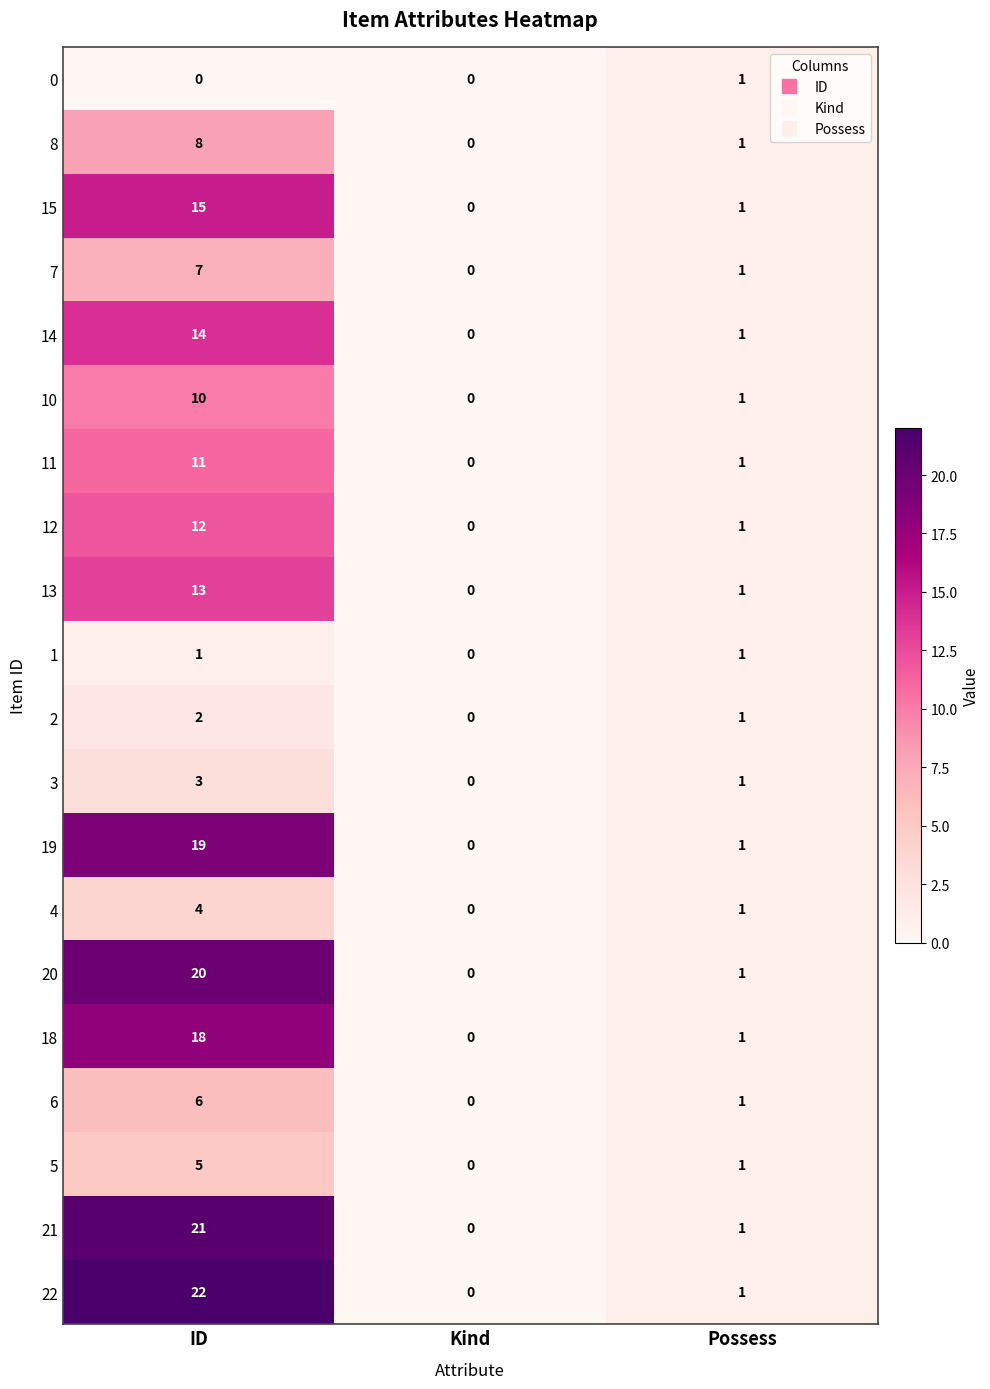

At which label is 1 closest to 0?

Kind